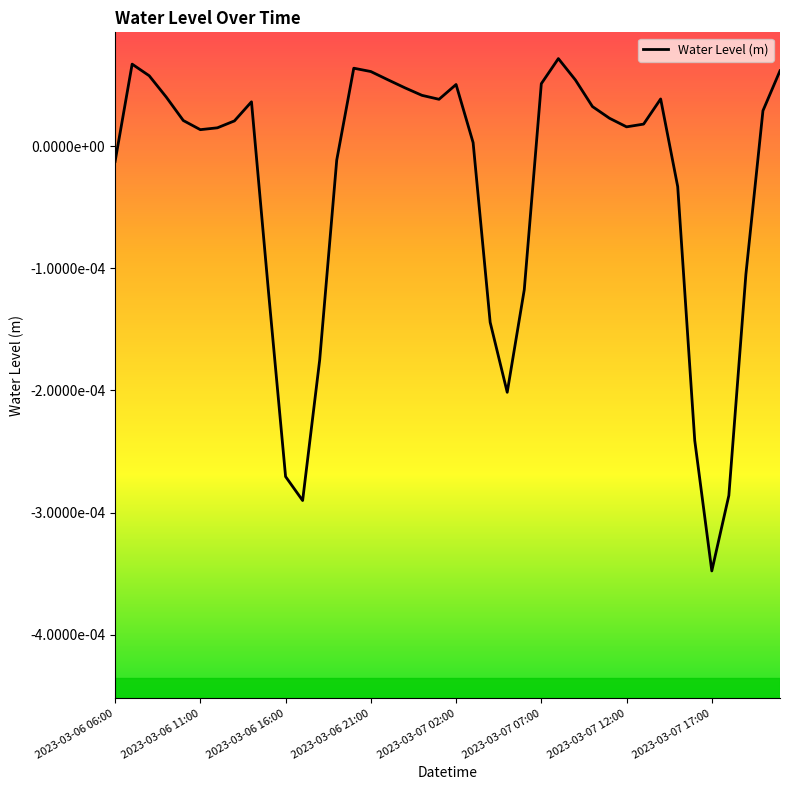

At which category does the chart reach its minimum across all series?

2023-03-07 17:00